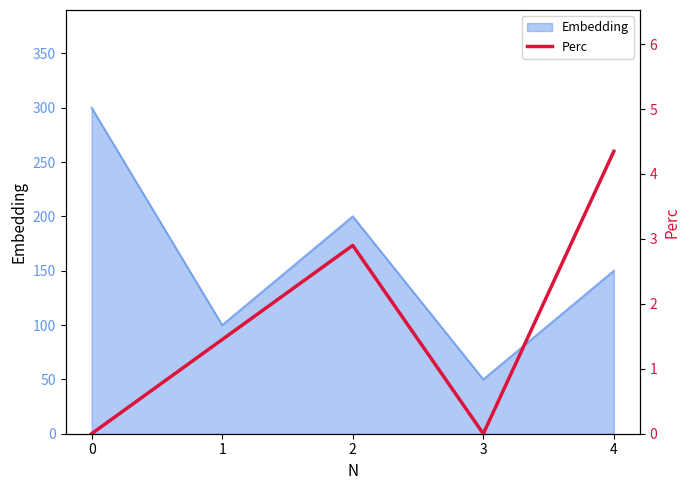

True or false: the data shows 2.9 at 2.

True